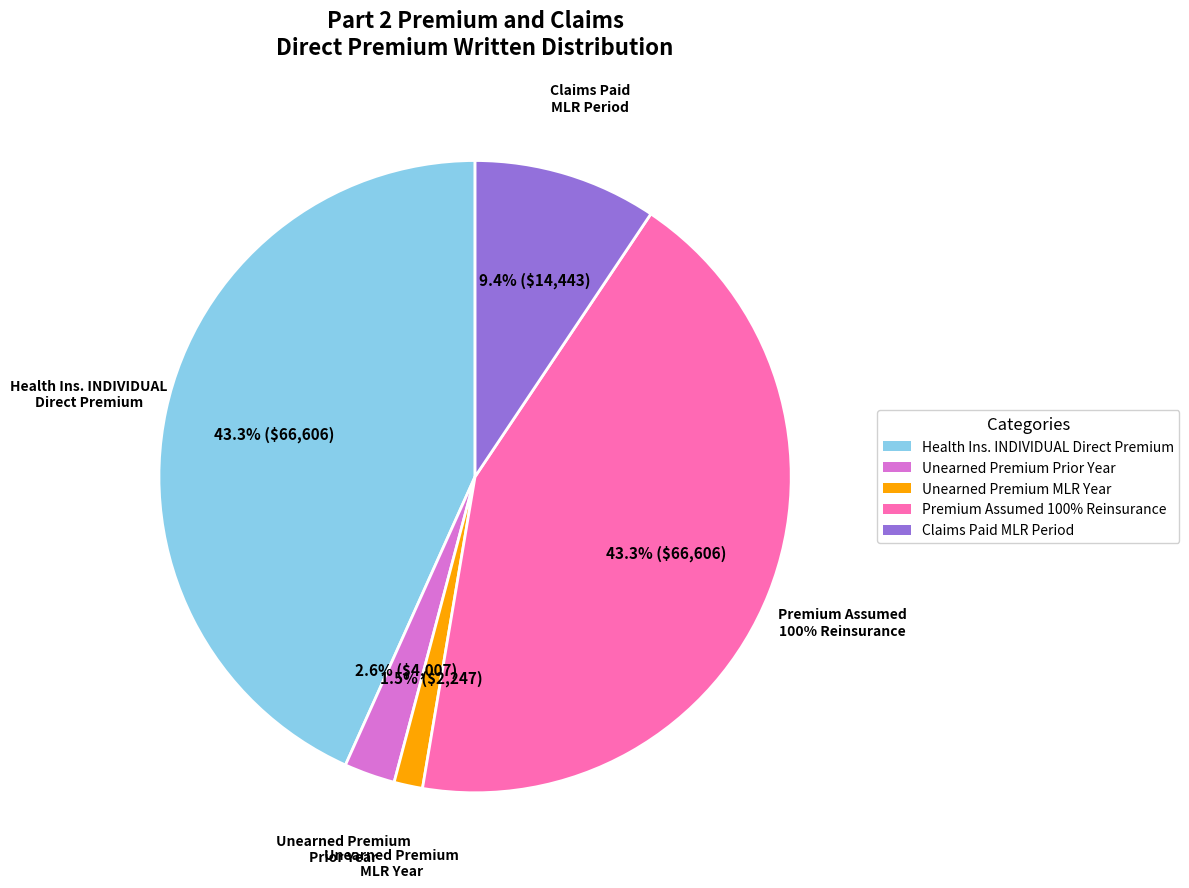

Does Grand Total account for over 50% of the chart?

Yes